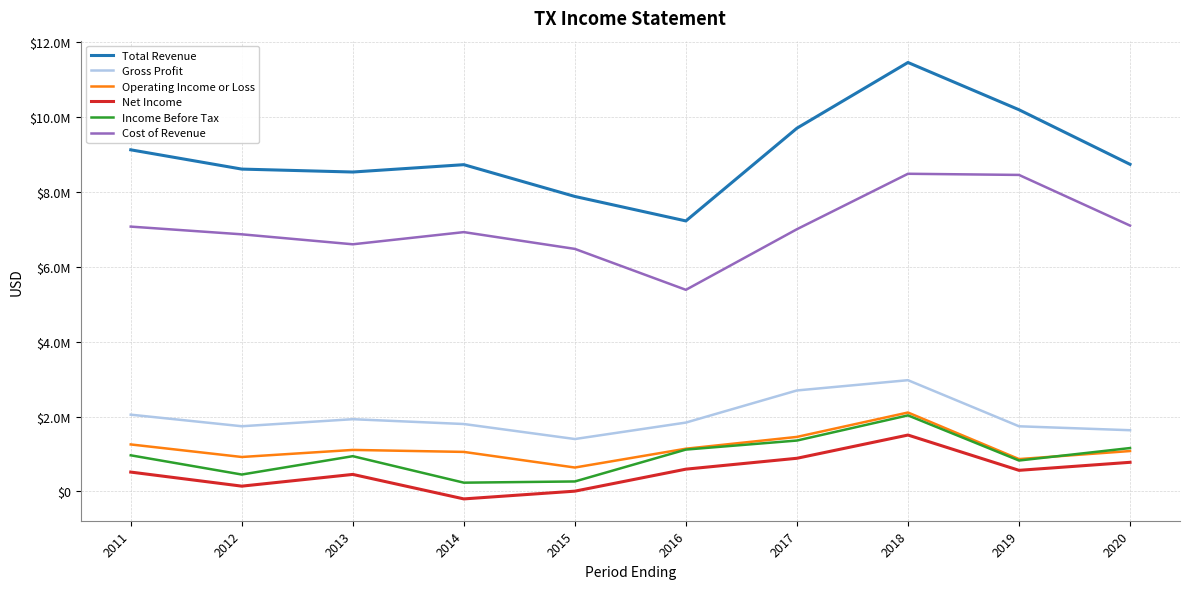

At which category does Gross Profit reach its first local peak?

2013